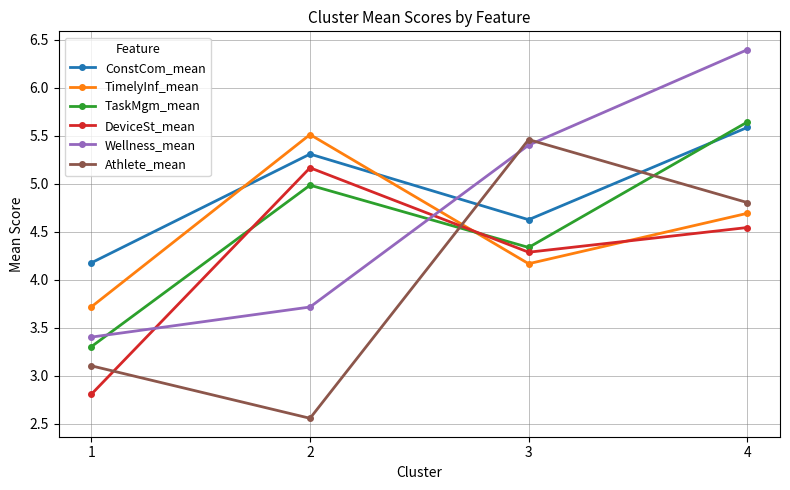

What is the value of the TimelyInf_mean point at the 1st from the left?

3.7